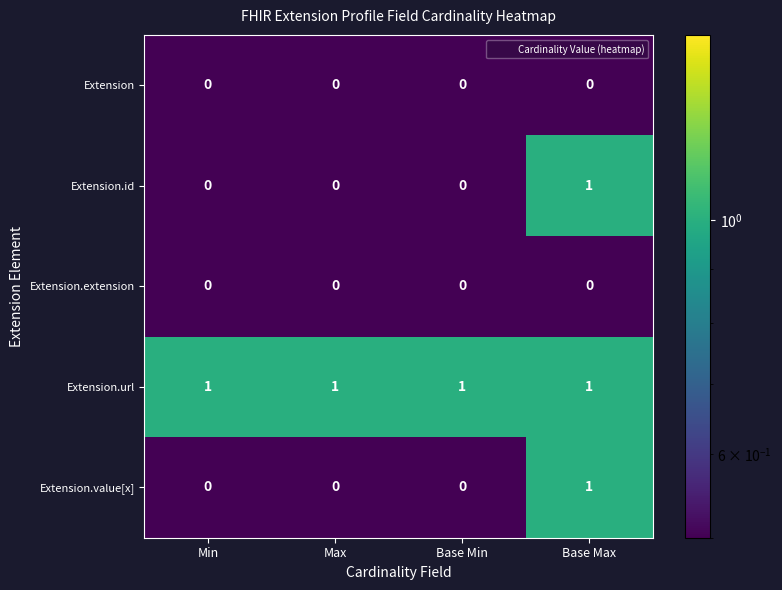

The value of Extension.id at Min is 0. True or false?

True